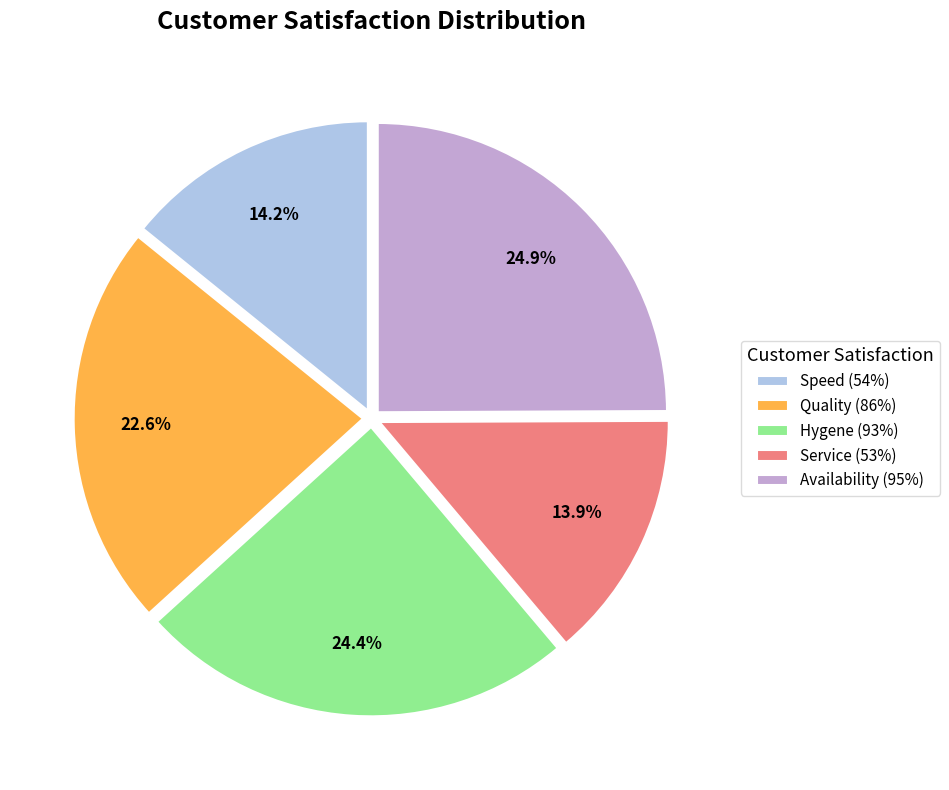

Which category has the biggest portion of the pie?

Availability (95%)